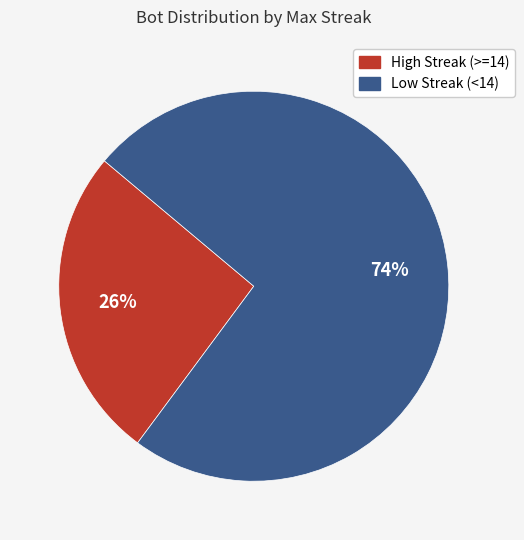

To the nearest percent, what is the average slice percentage?

50%